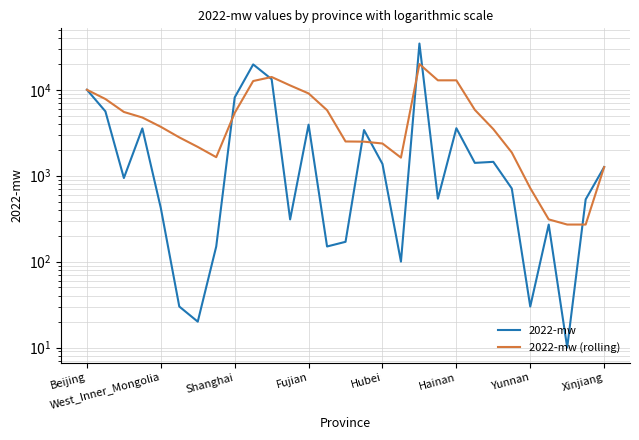

Is the value of 2022-mw (rolling) at 15 greater than the value of 2022-mw at 18?

No